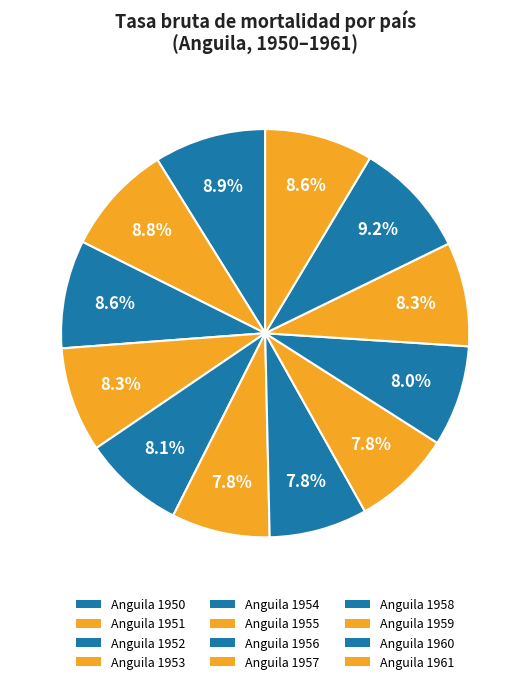

Which slice is the largest?

Anguila 1960